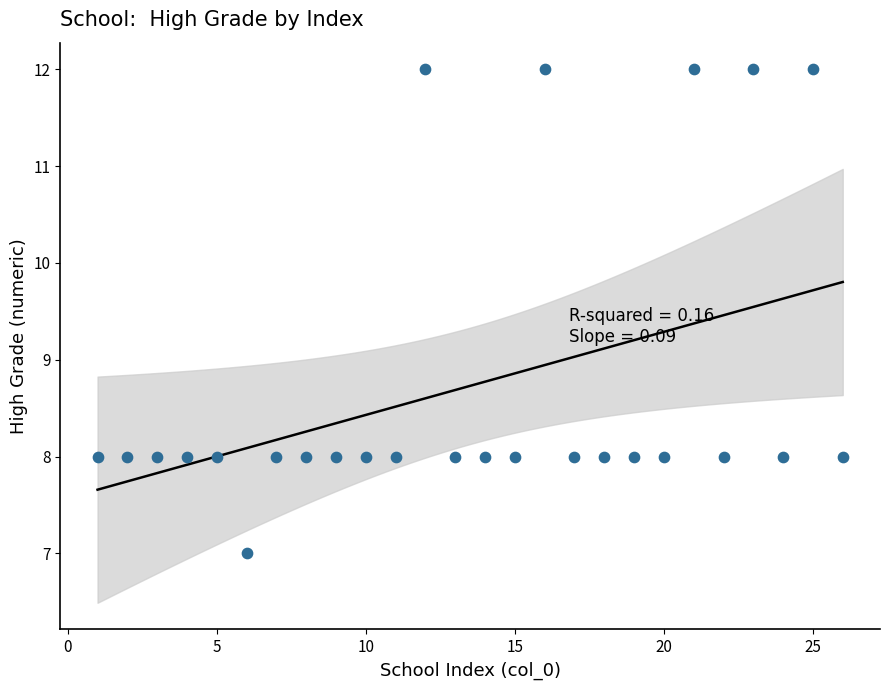

What is the range of X values (max minus min)?

25